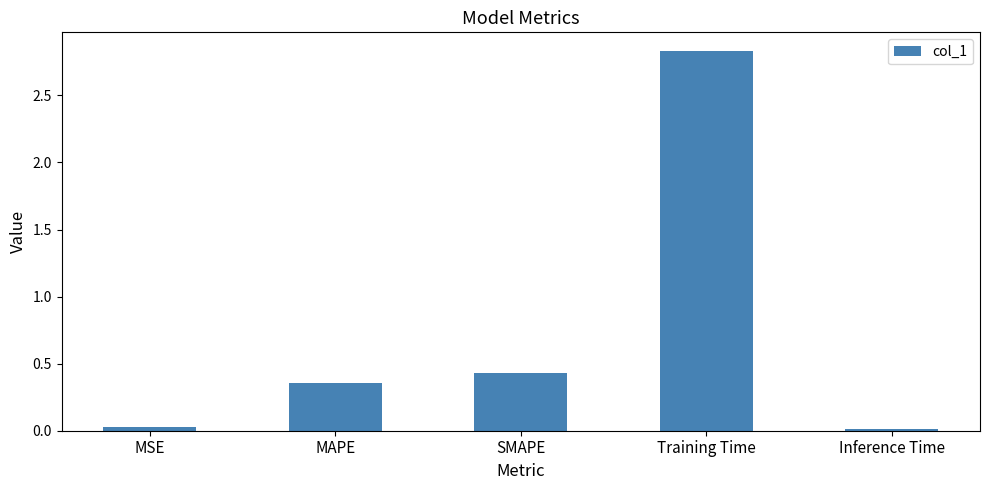

What is the greatest value displayed?

2.8